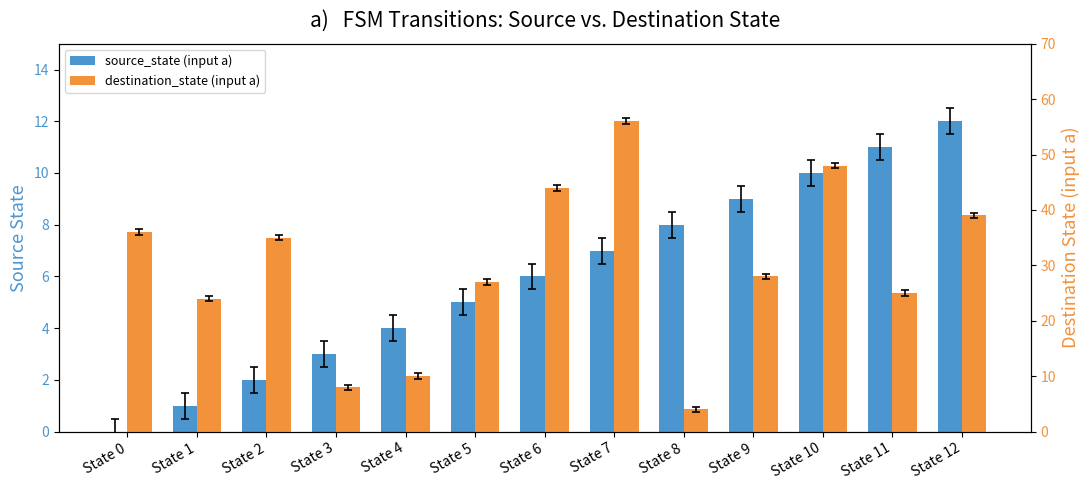

Reading right to left, extract all data points from this chart.

source_state (input a): State 12=12	State 11=11	State 10=10	State 9=9	State 8=8	State 7=7	State 6=6	State 5=5	State 4=4	State 3=3	State 2=2	State 1=1	State 0=0
destination_state (input a): State 12=39	State 11=25	State 10=48	State 9=28	State 8=4	State 7=56	State 6=44	State 5=27	State 4=10	State 3=8	State 2=35	State 1=24	State 0=36